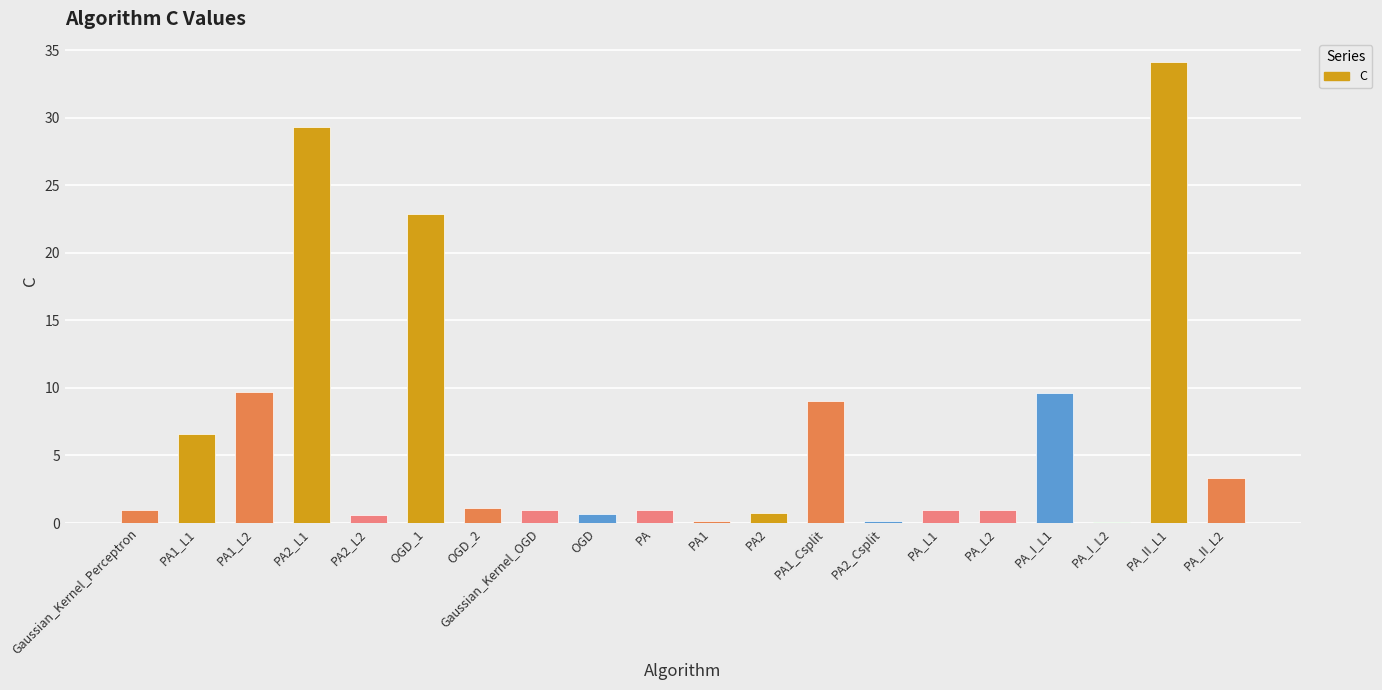

At which label is the value closest to 17?

OGD_1